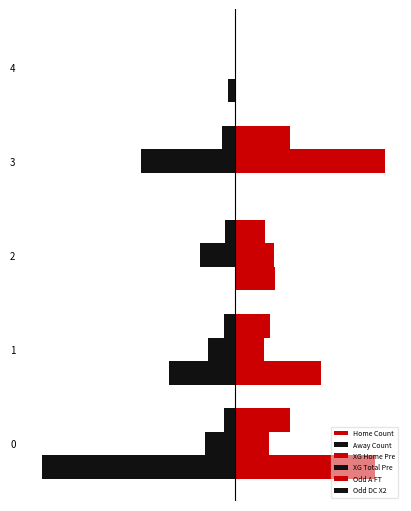

Which category has the highest value across all series?

3